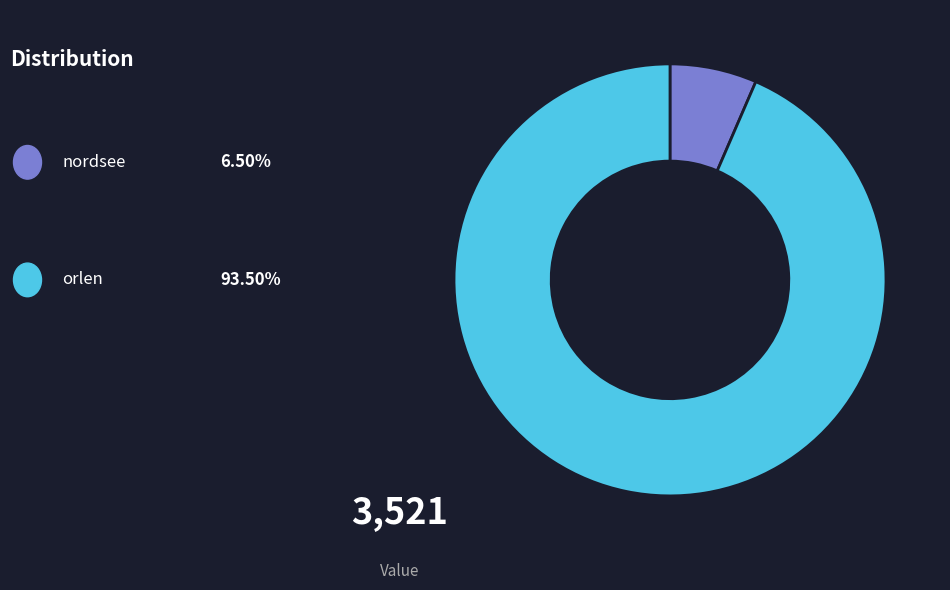

Is there any slice that represents more than half of the pie?

Yes